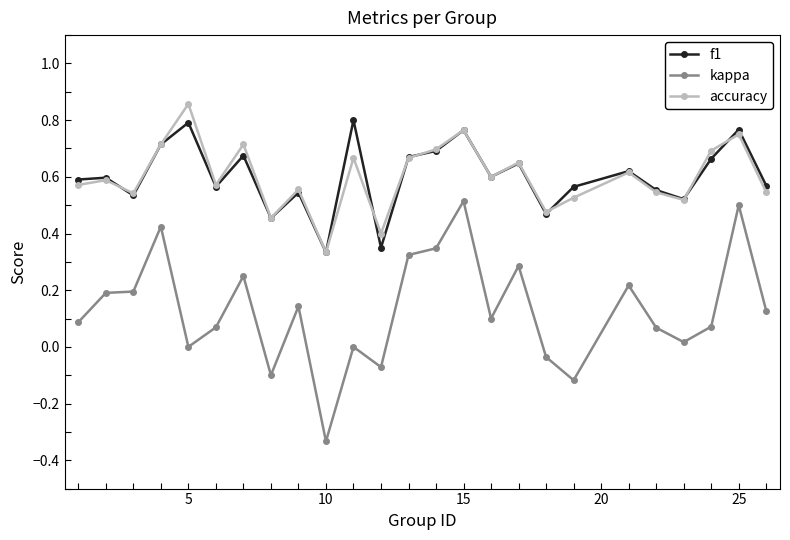

True or false: kappa and accuracy intersect in this chart.

False